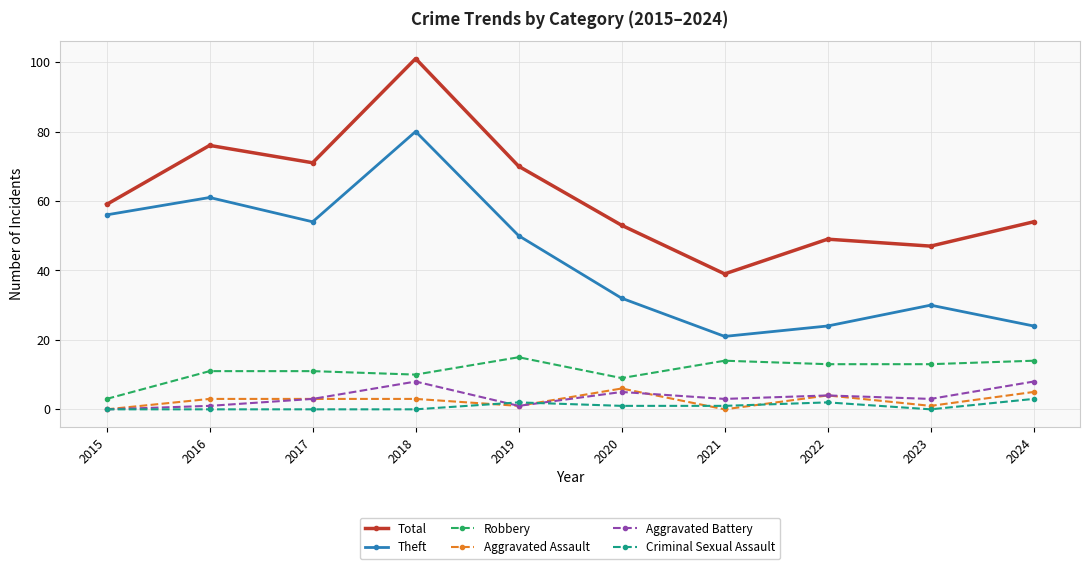

Is it true that Total equals 36 at 2019?

False